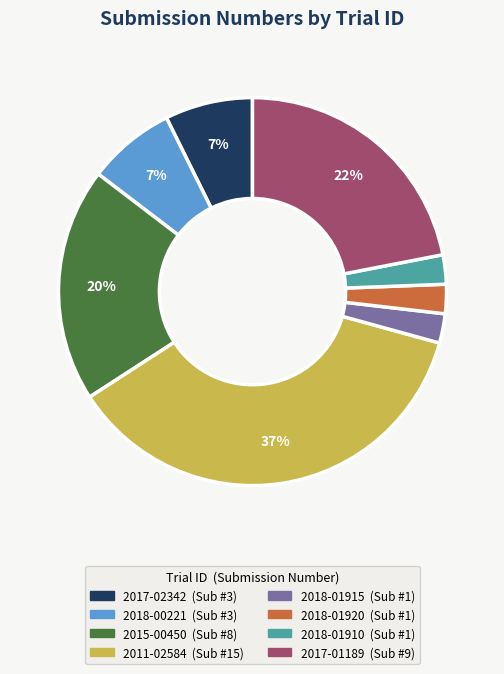

To the nearest percent, what is the average slice percentage?

12%